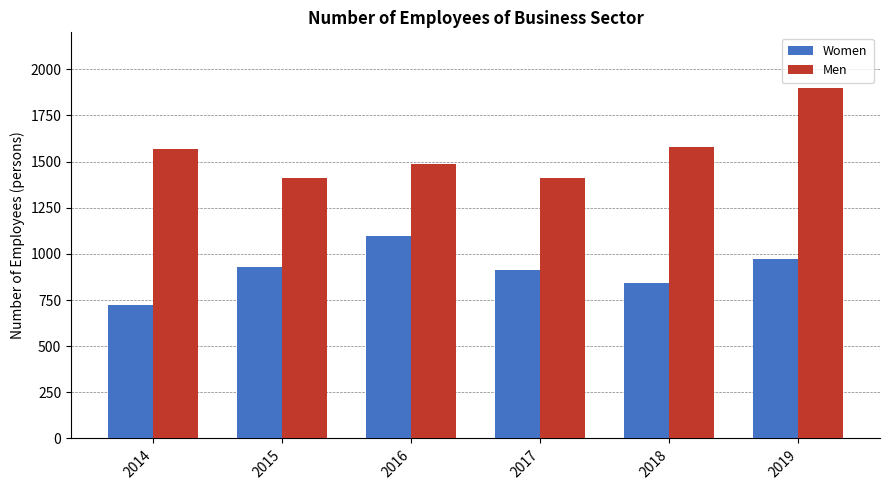

Is it true that Women equals 844.4 at 2018?

True